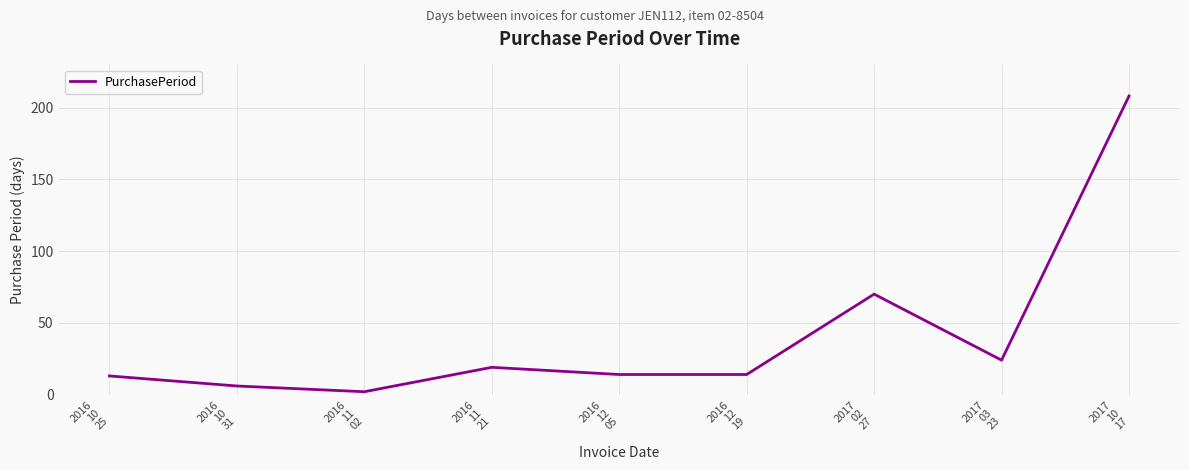

What is the change in value from 2016
12
19 to 2017
10
17?

+194